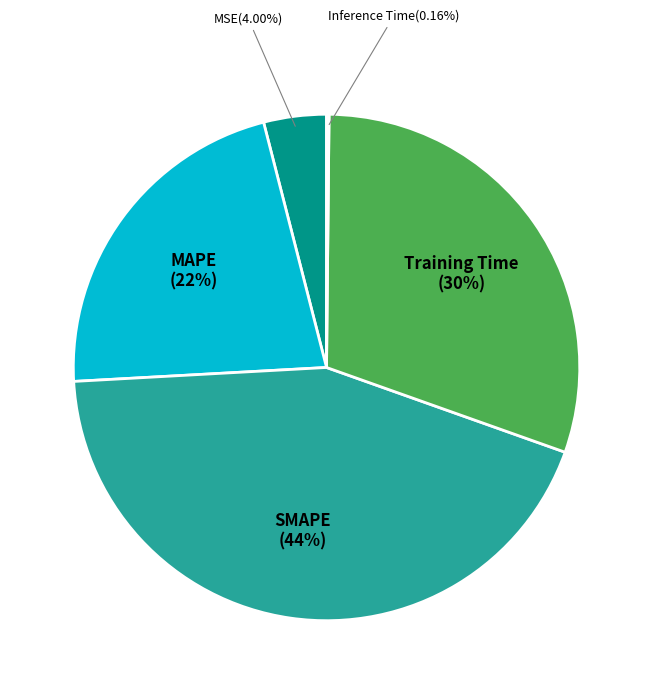

Between MAPE and MSE, which is larger?

MAPE